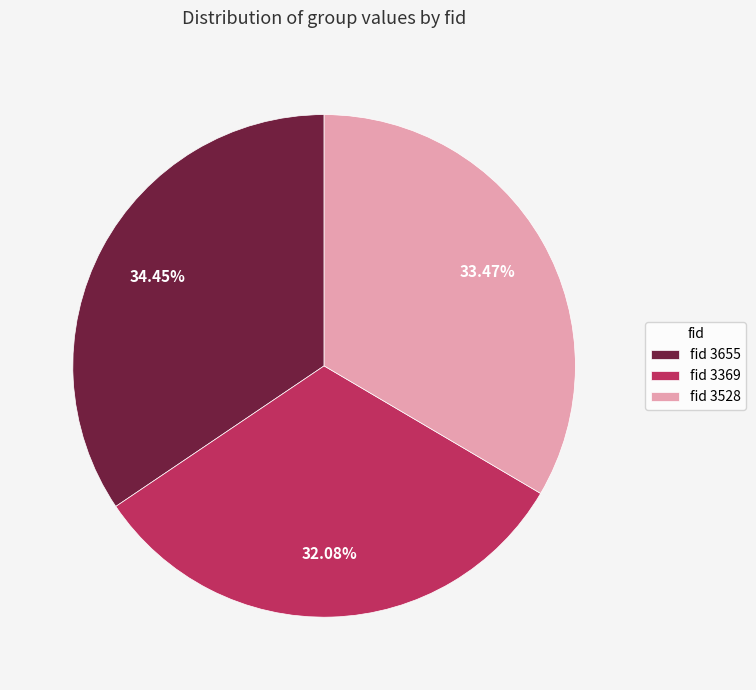

Rank the categories by value from highest to lowest.

fid 3655, fid 3528, fid 3369